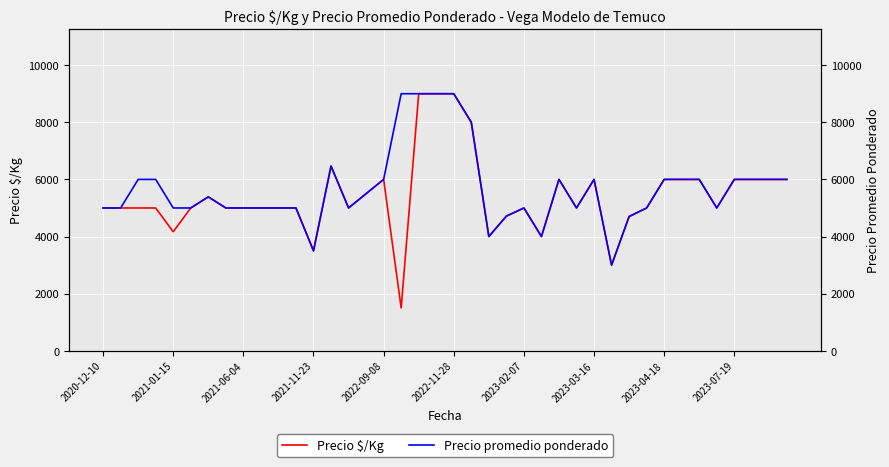

What is the sum of all Precio promedio ponderado values?

227270